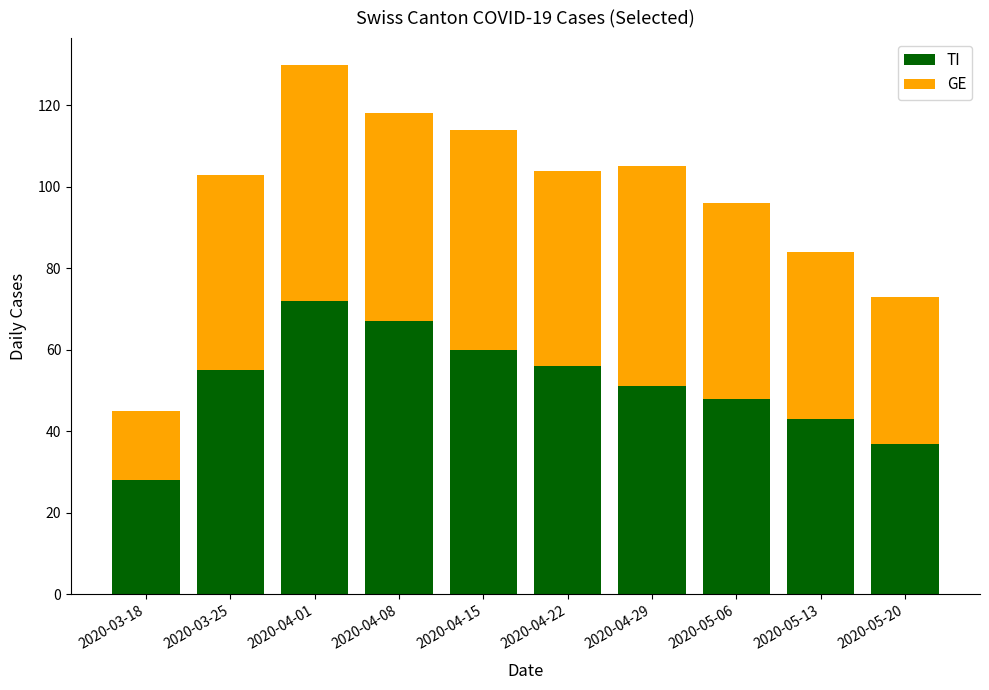

True or false: TI has a value of 48 at 2020-05-06.

True